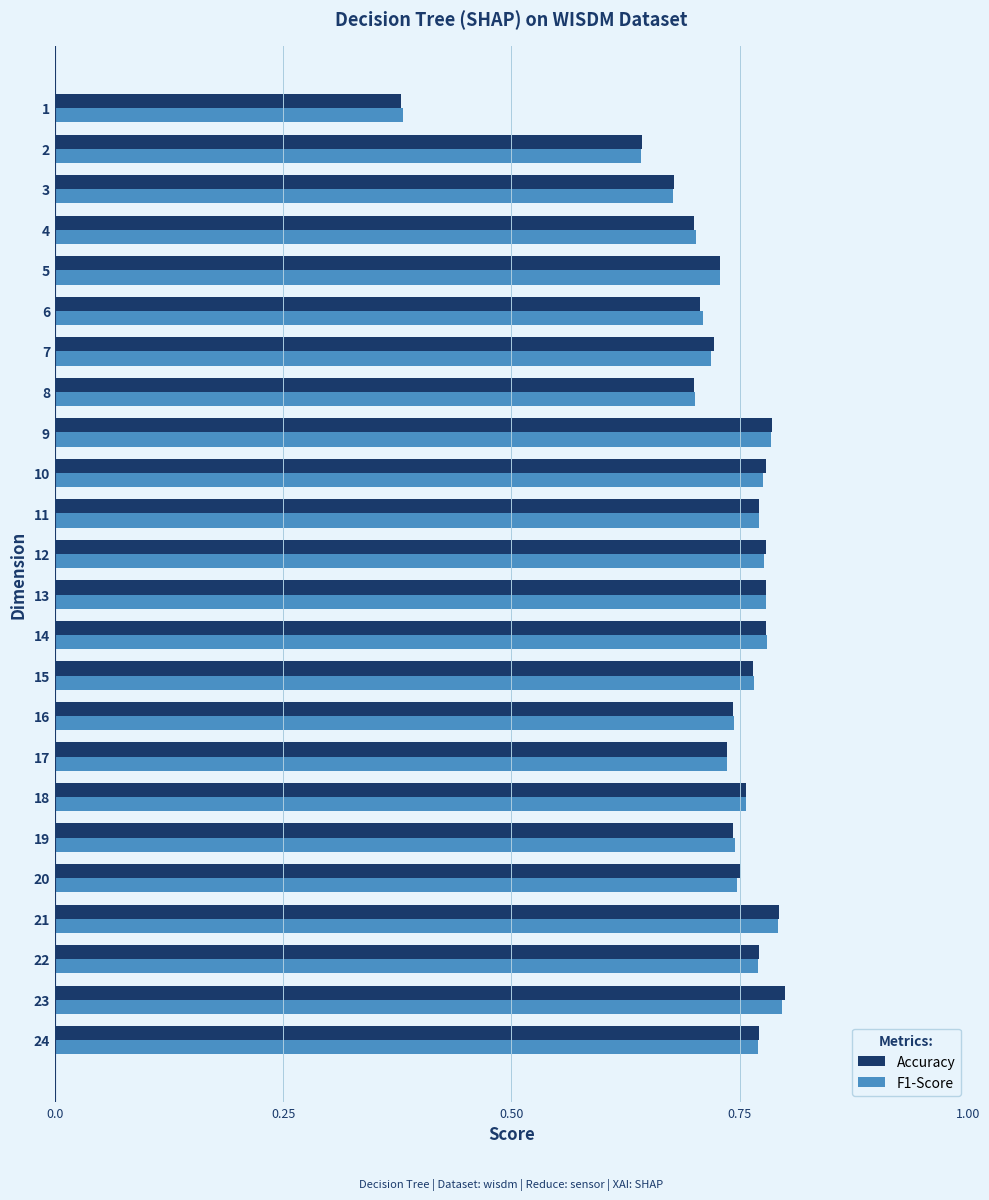

Is the value of Accuracy at 17 greater than the value of F1-Score at 10?

No